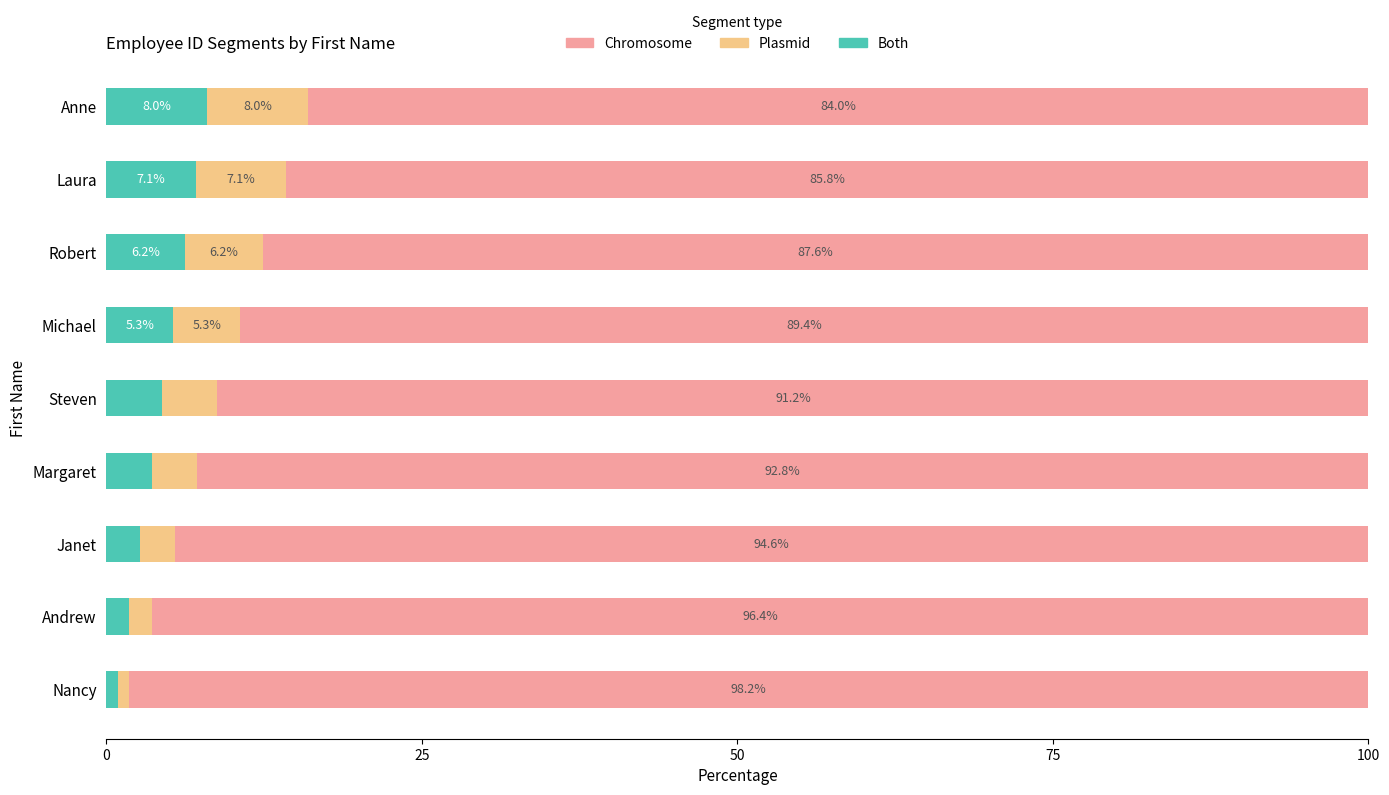

What is the total value across all series at Michael?

100.0